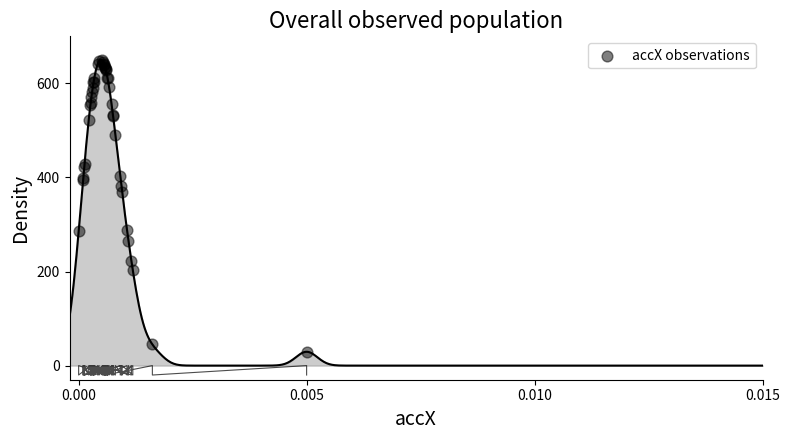

What Y value in the scatter plot is closest to 339?

369.5